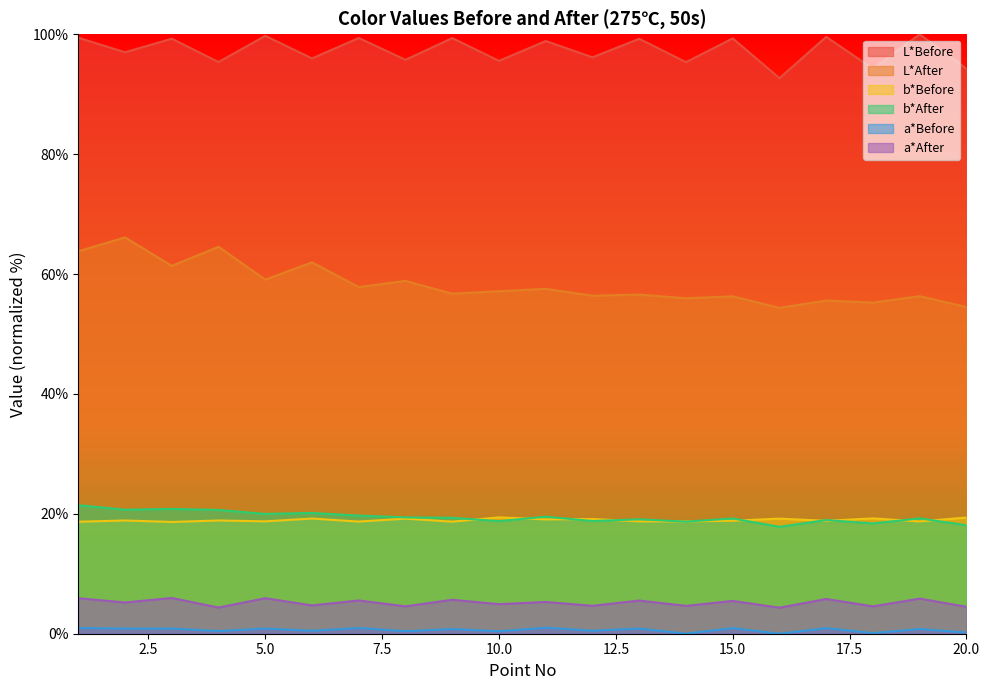

Which has a higher value, 20 or 13?

13